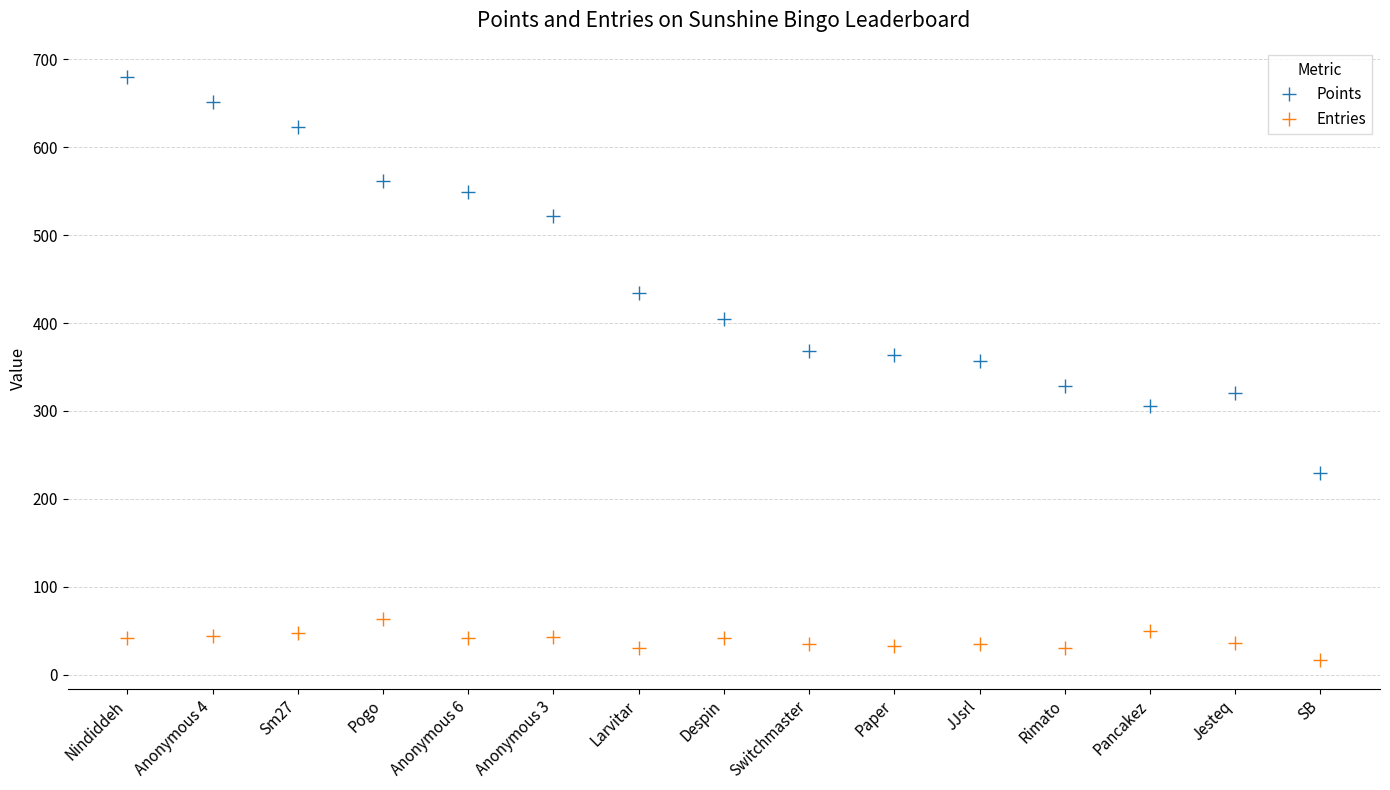

Is the value of Points at Pogo greater than the value of Entries at Anonymous 4?

Yes